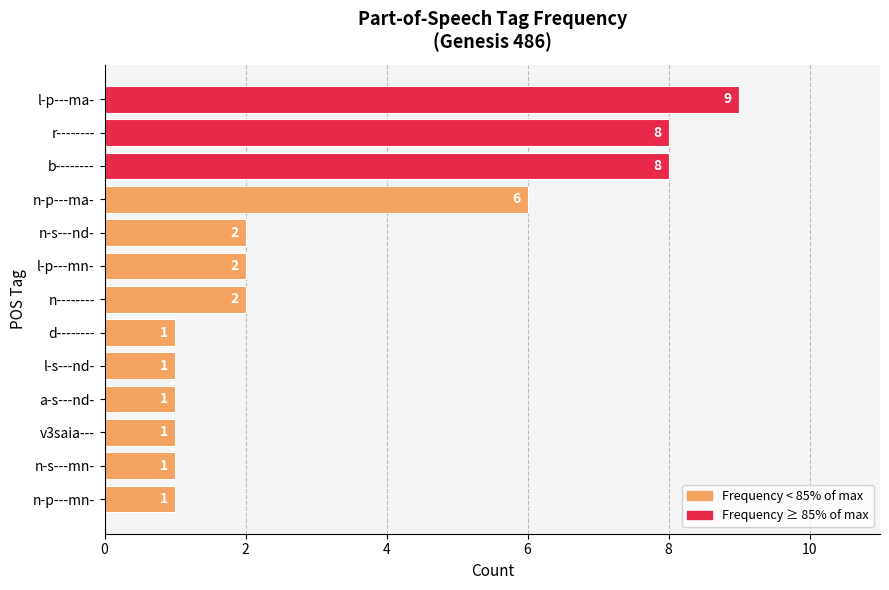

Which category has the highest value across all series?

l-p---ma-